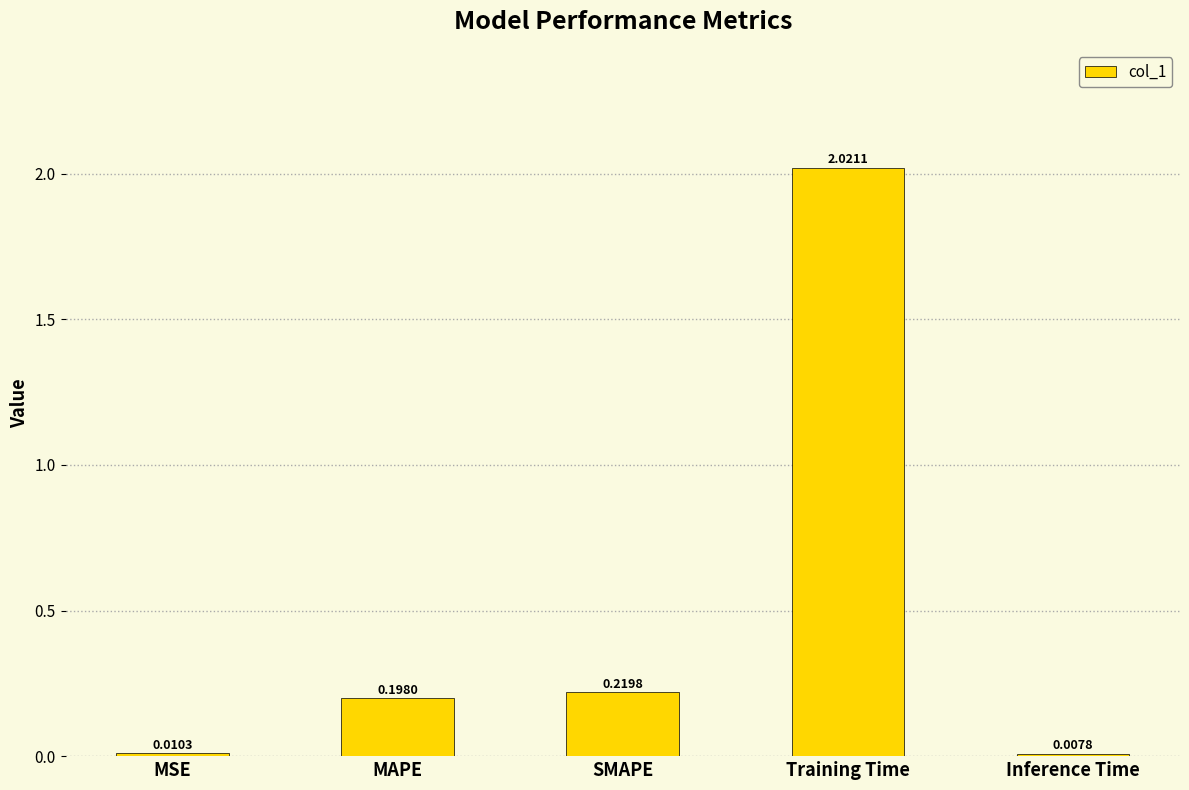

Where is the data nearest to the value 1?

SMAPE